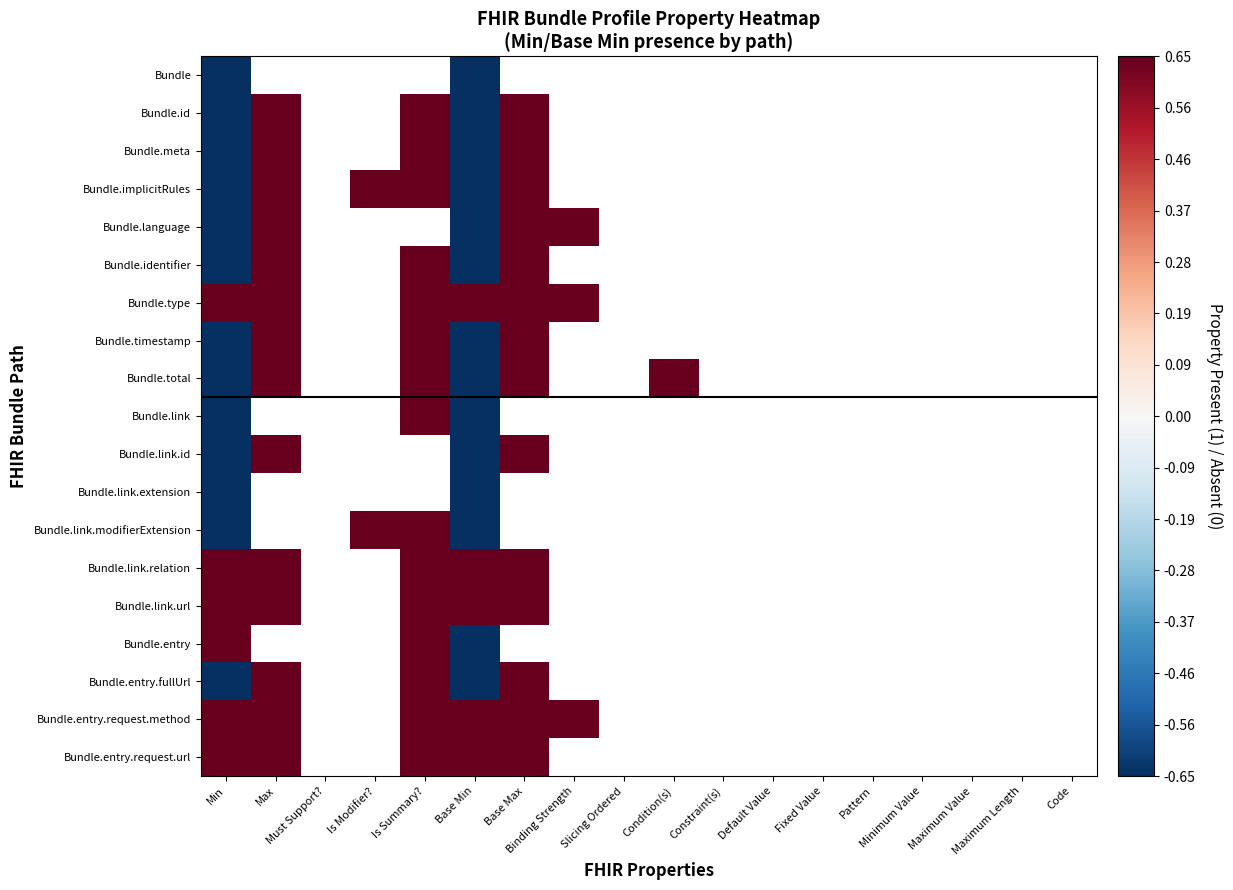

Rank the series at Constraint(s) from highest to lowest value.

Bundle, Bundle.id, Bundle.meta, Bundle.implicitRules, Bundle.language, Bundle.identifier, Bundle.type, Bundle.timestamp, Bundle.total, Bundle.link, Bundle.link.id, Bundle.link.extension, Bundle.link.modifierExtension, Bundle.link.relation, Bundle.link.url, Bundle.entry, Bundle.entry.fullUrl, Bundle.entry.request.method, Bundle.entry.request.url